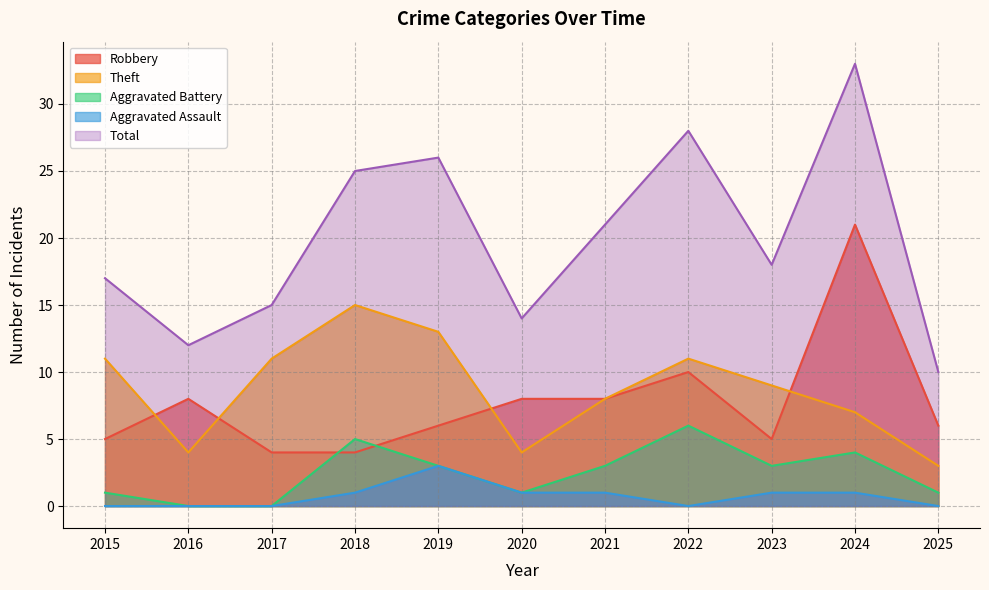

What is the average value of the Aggravated Assault series?

1